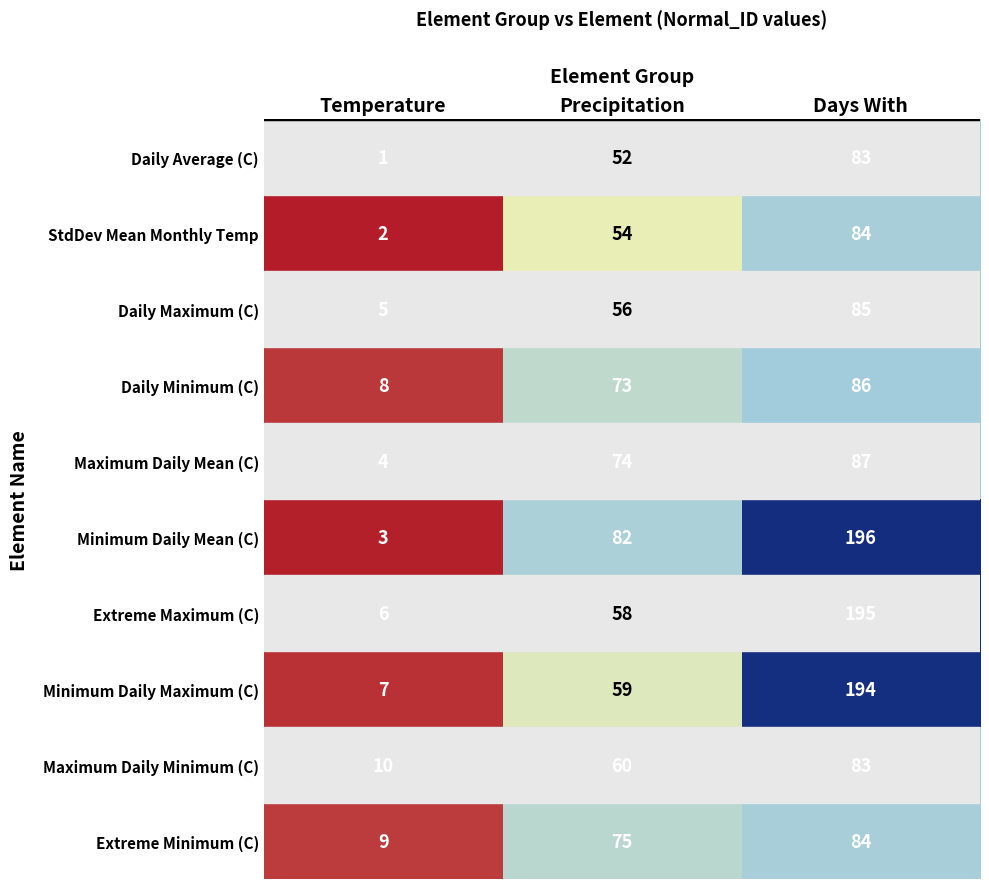

Which category has the lowest value across all series?

Temperature